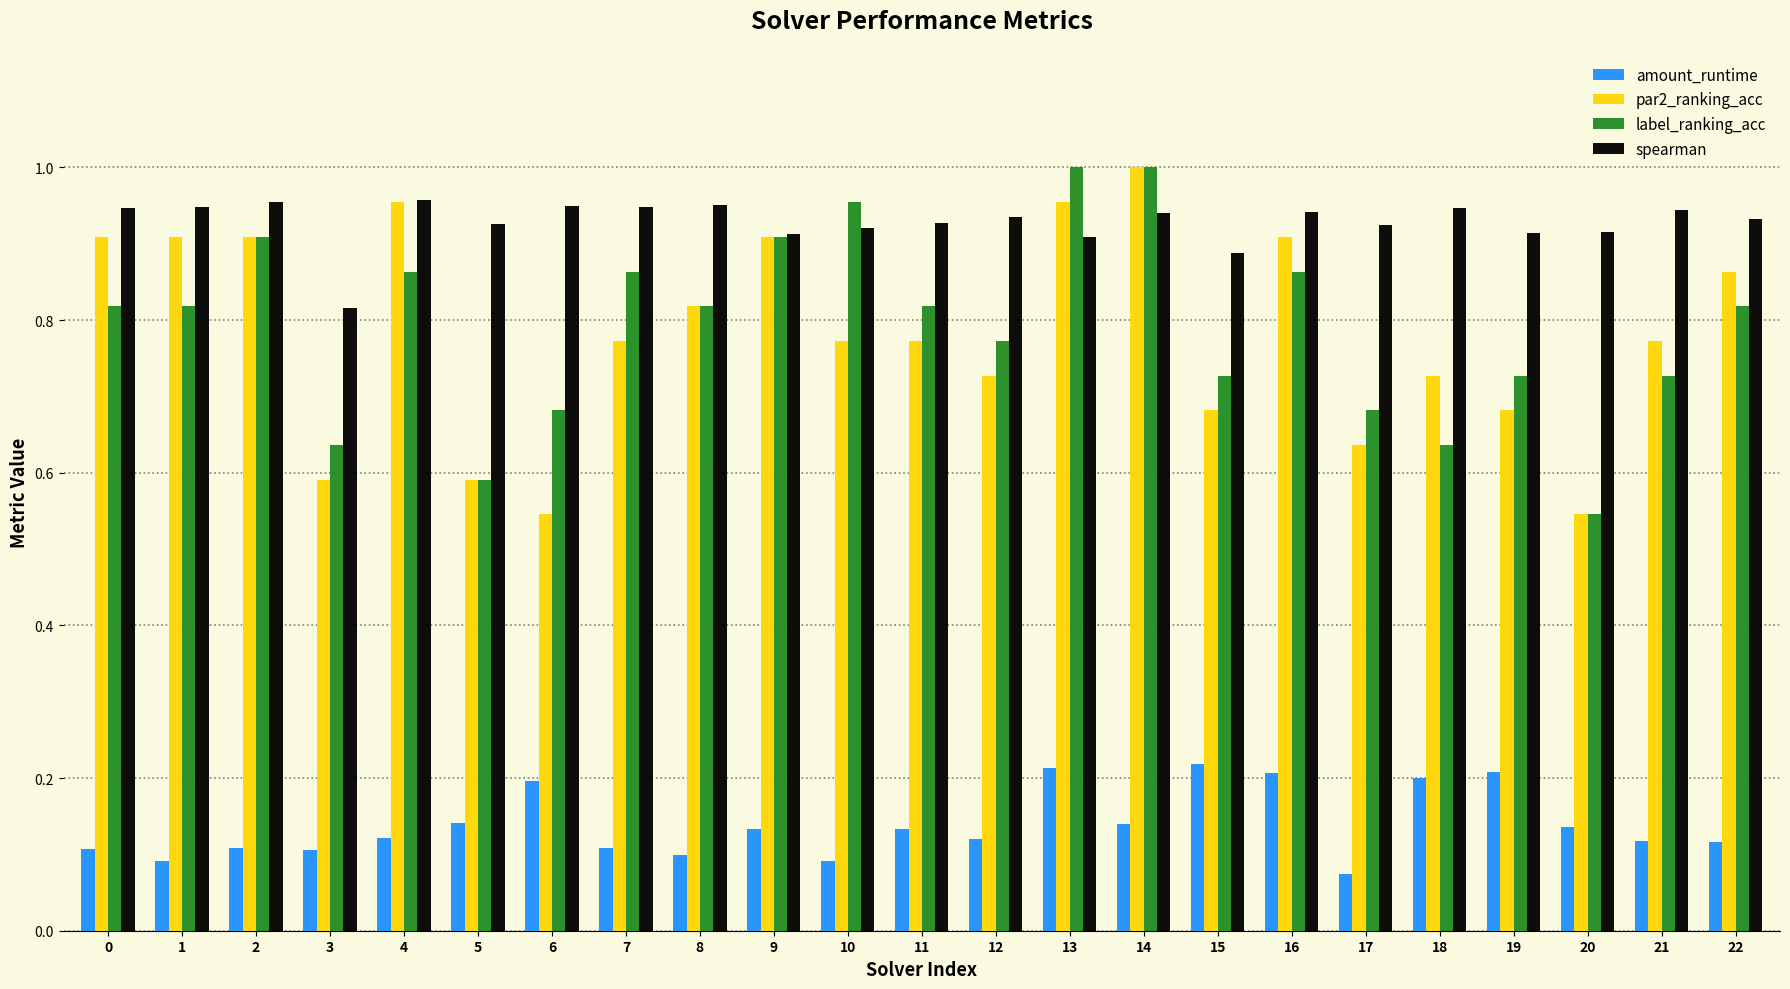

Where is spearman nearest to the value 0?

3